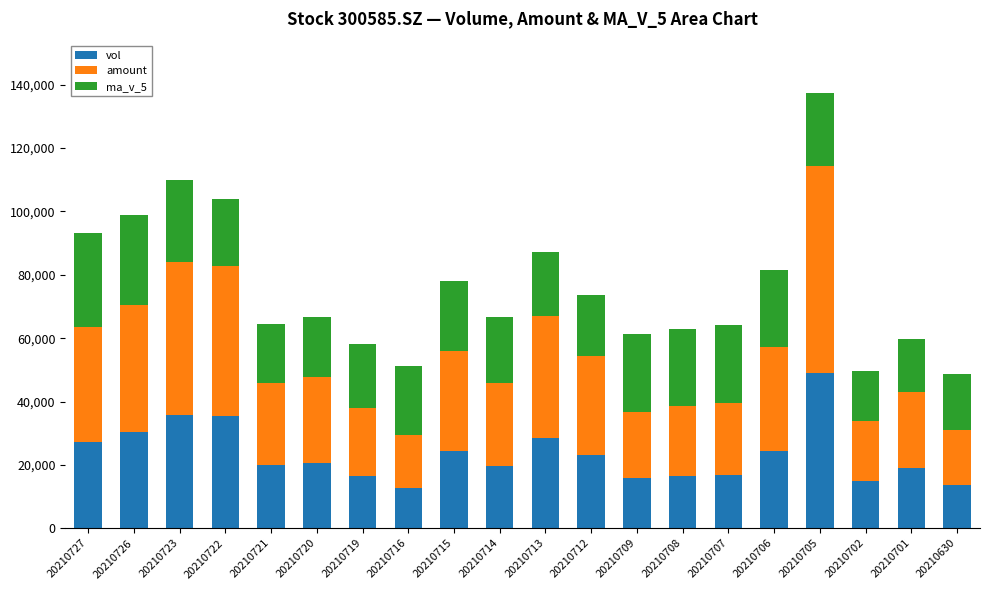

What is the minimum value for vol?

12835.0